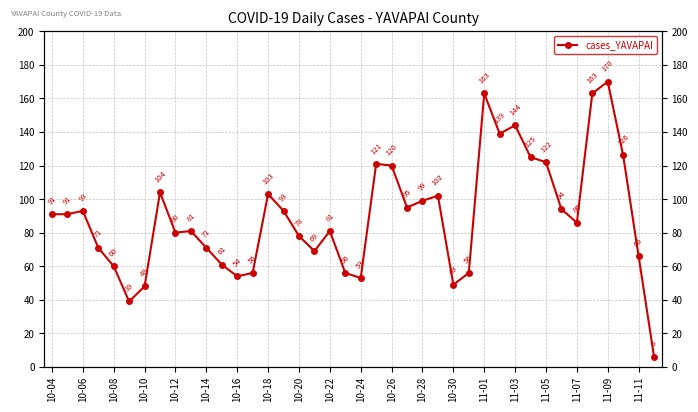

Between 10-06 and 29, which is larger?

29